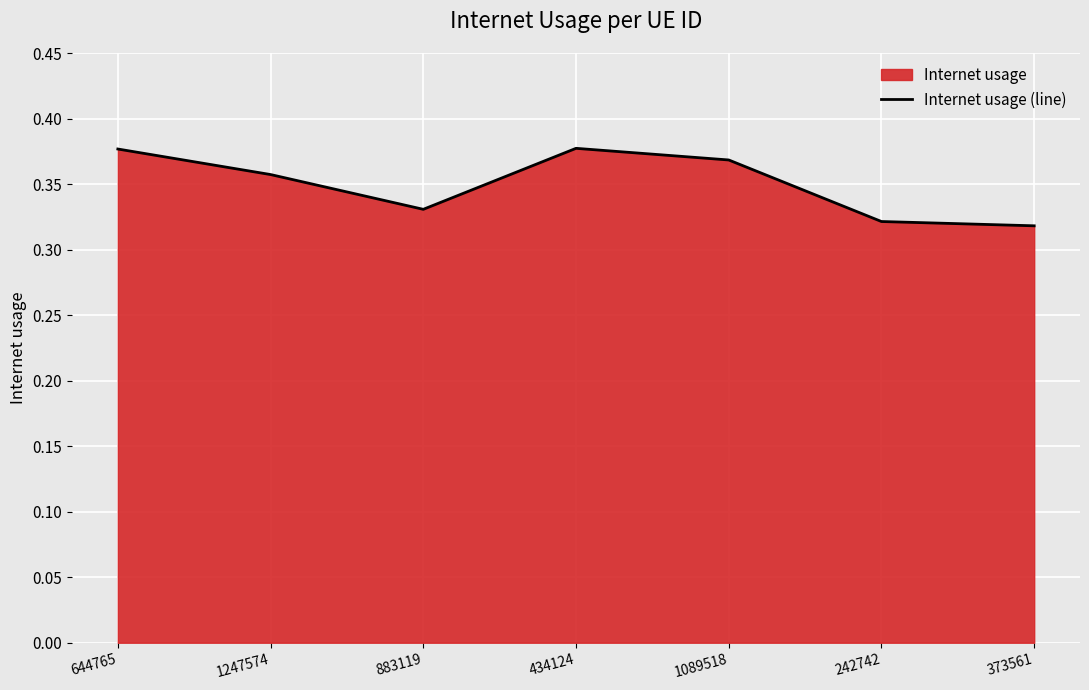

Which label corresponds to the smallest value in the chart?

373561